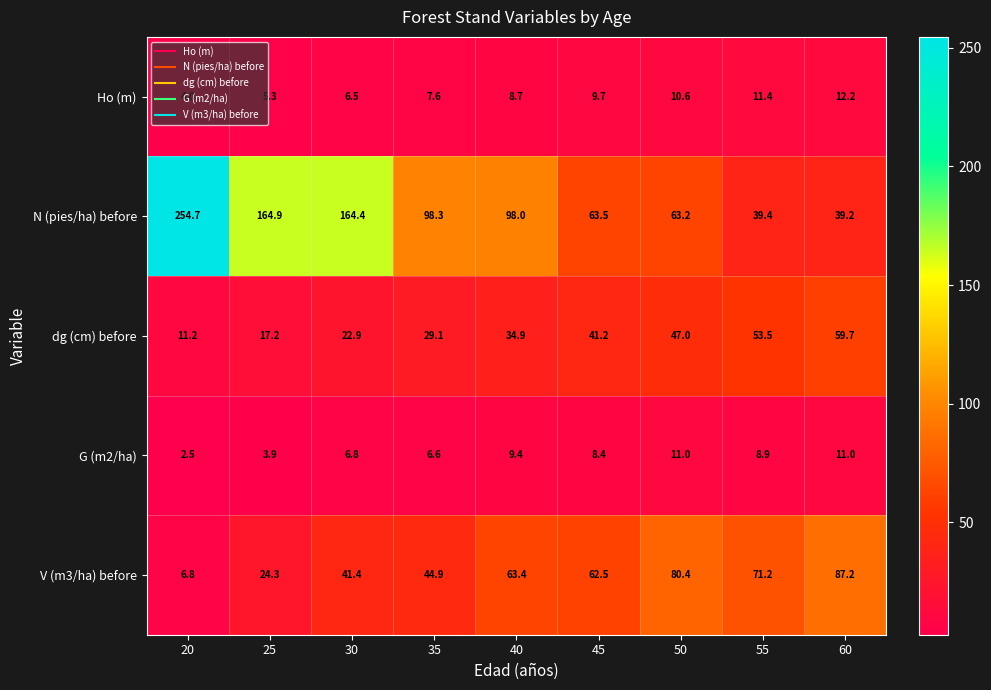

Which series has the widest spread of values?

N (pies/ha) before